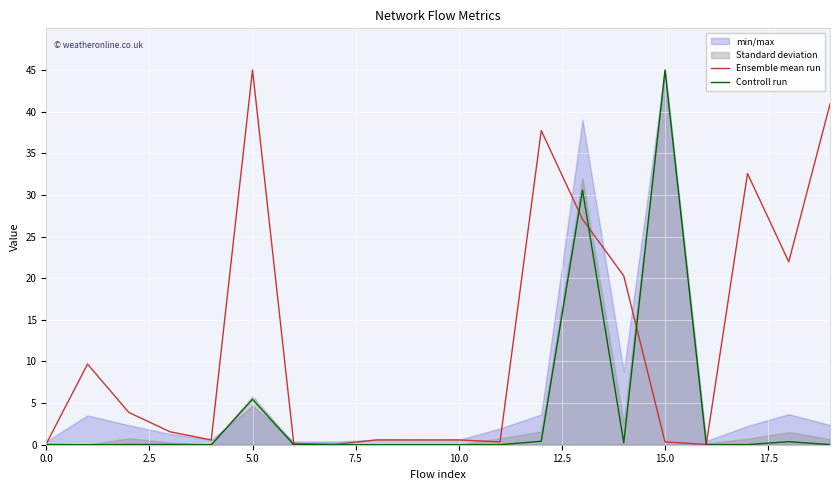

Which category has the highest value in the Ensemble mean run series?

5.0